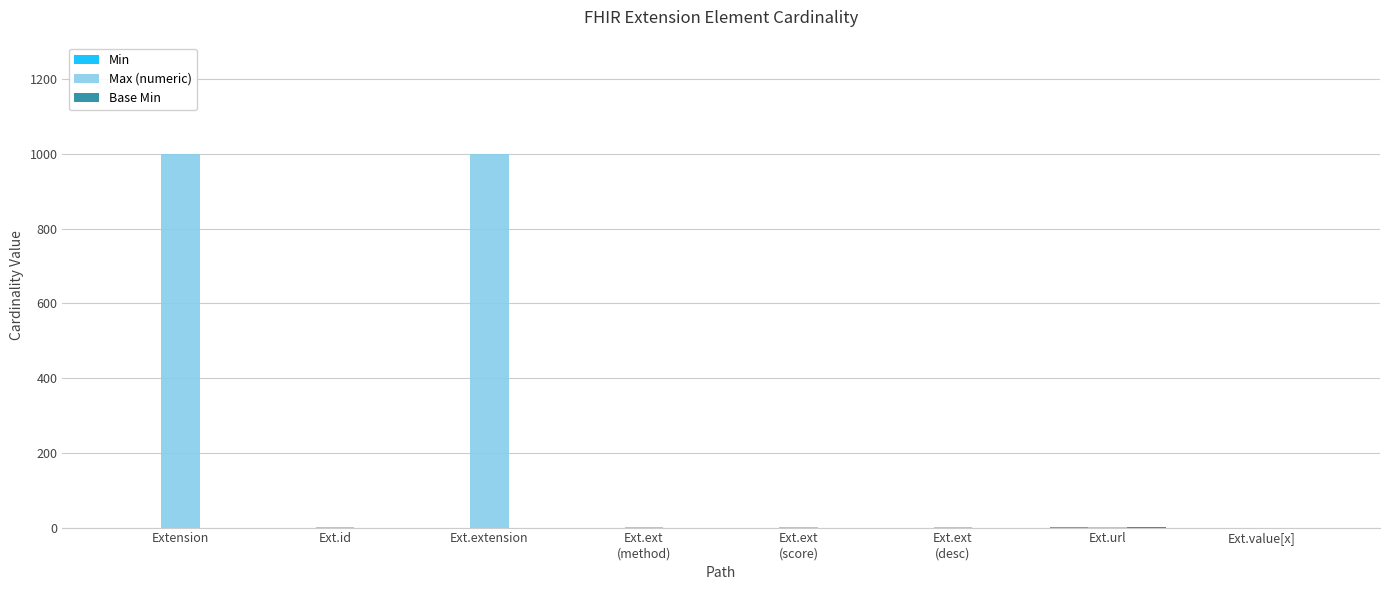

True or false: Max (numeric) has a value of 1798 at Ext.extension.

False